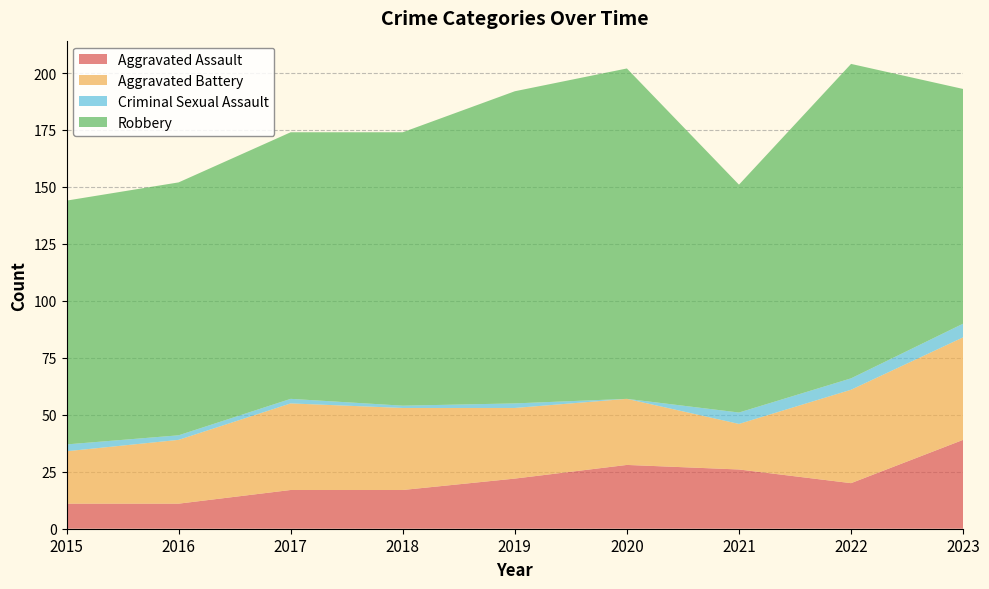

Reading left to right, extract all data points from this chart.

Aggravated Assault: 2015=11	2016=11	2017=17	2018=17	2019=22	2020=28	2021=26	2022=20	2023=39
Aggravated Battery: 2015=23	2016=28	2017=38	2018=36	2019=31	2020=29	2021=20	2022=41	2023=45
Criminal Sexual Assault: 2015=3	2016=2	2017=2	2018=1	2019=2	2020=0	2021=5	2022=5	2023=6
Robbery: 2015=107	2016=111	2017=117	2018=120	2019=137	2020=145	2021=100	2022=138	2023=103